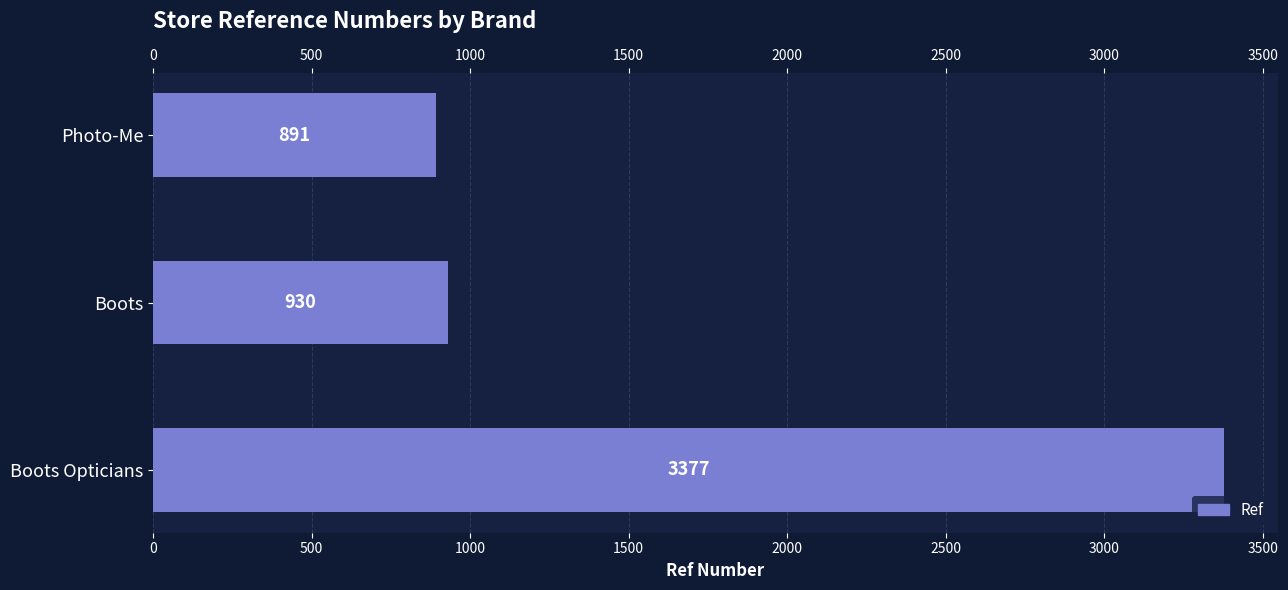

Reading left to right, what are all the values shown in this chart?

3377	930	891